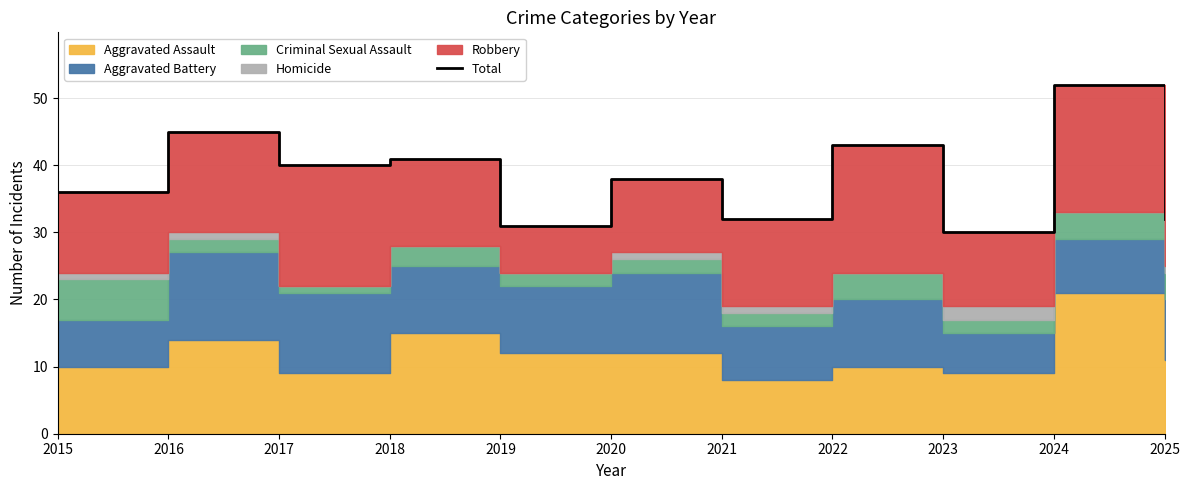

True or false: the data shows 11 at 2021.

False